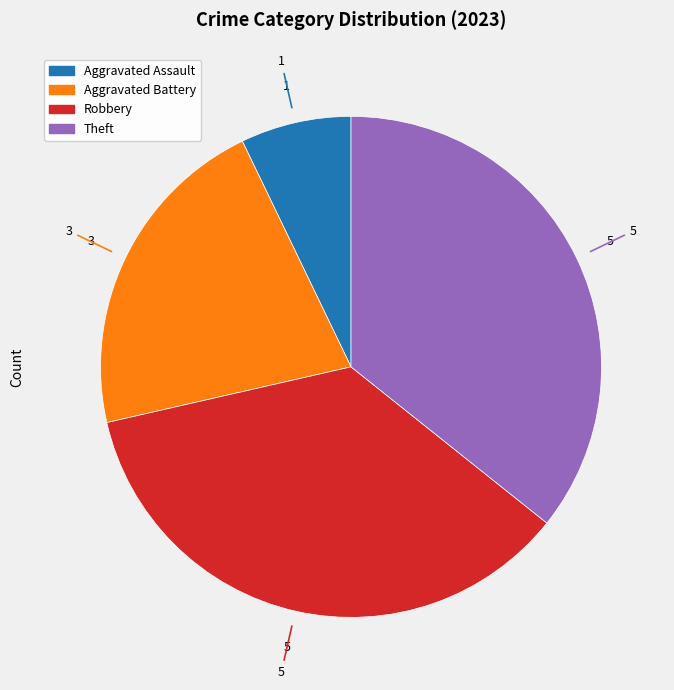

Does any single category account for the majority?

No